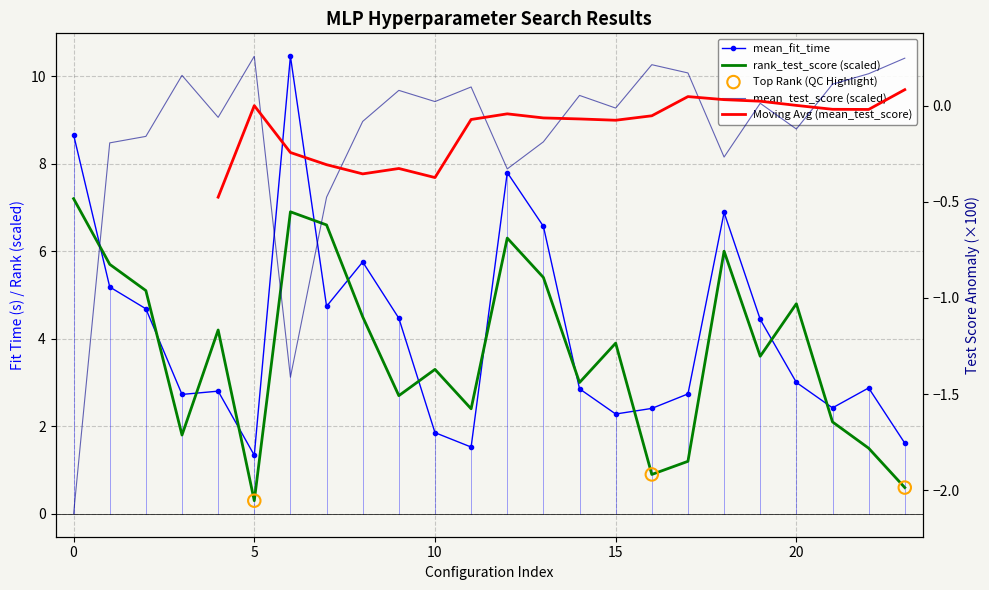

Which series has the largest total across all categories?

mean_fit_time